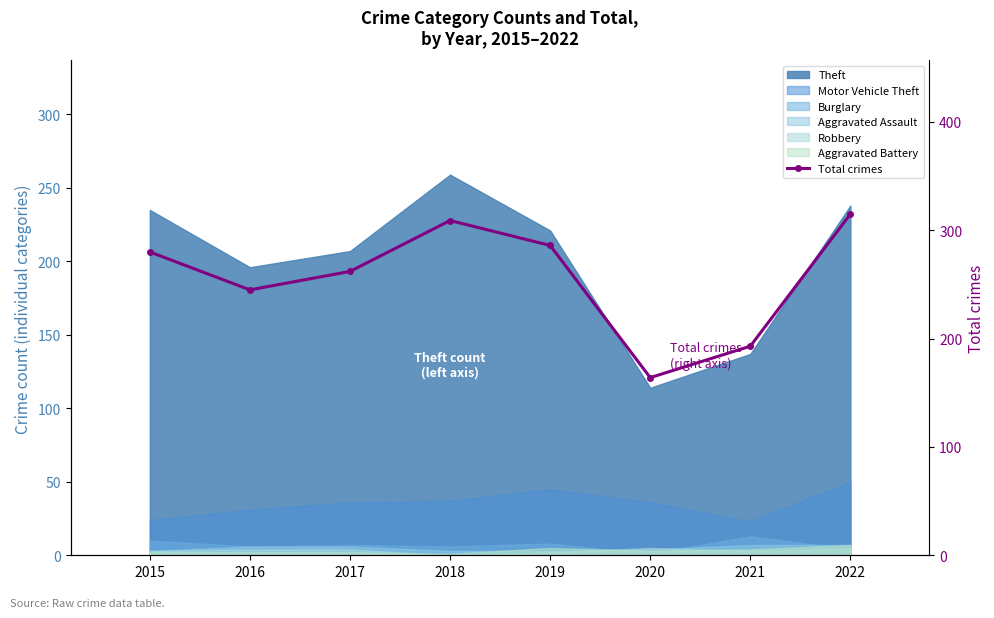

What is the difference between the maximum and minimum values?

151